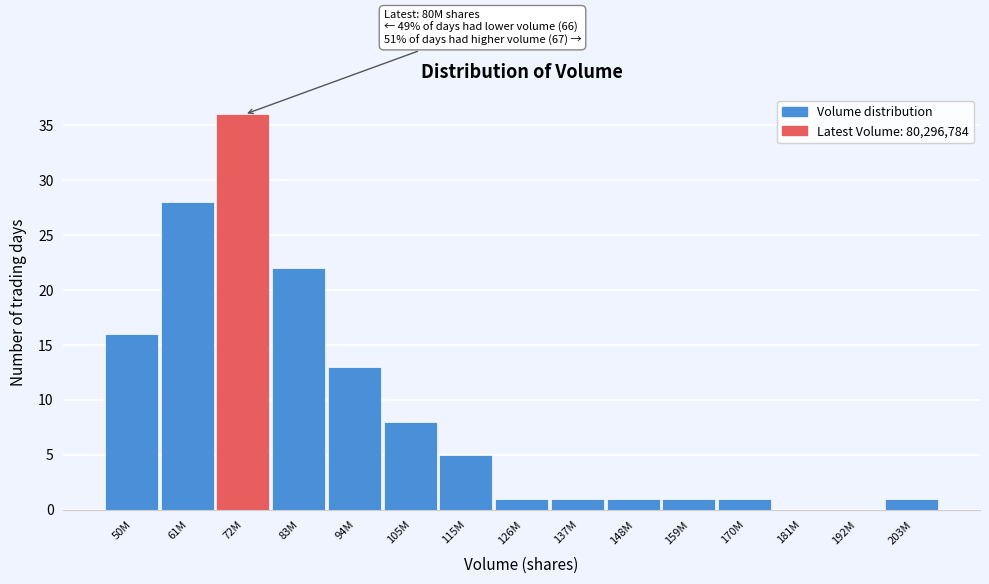

Reading left to right, what are all the values shown in this chart?

50M=16	61M=28	72M=36	83M=22	94M=13	105M=8	115M=5	126M=1	137M=1	148M=1	159M=1	170M=1	181M=0	192M=0	203M=1